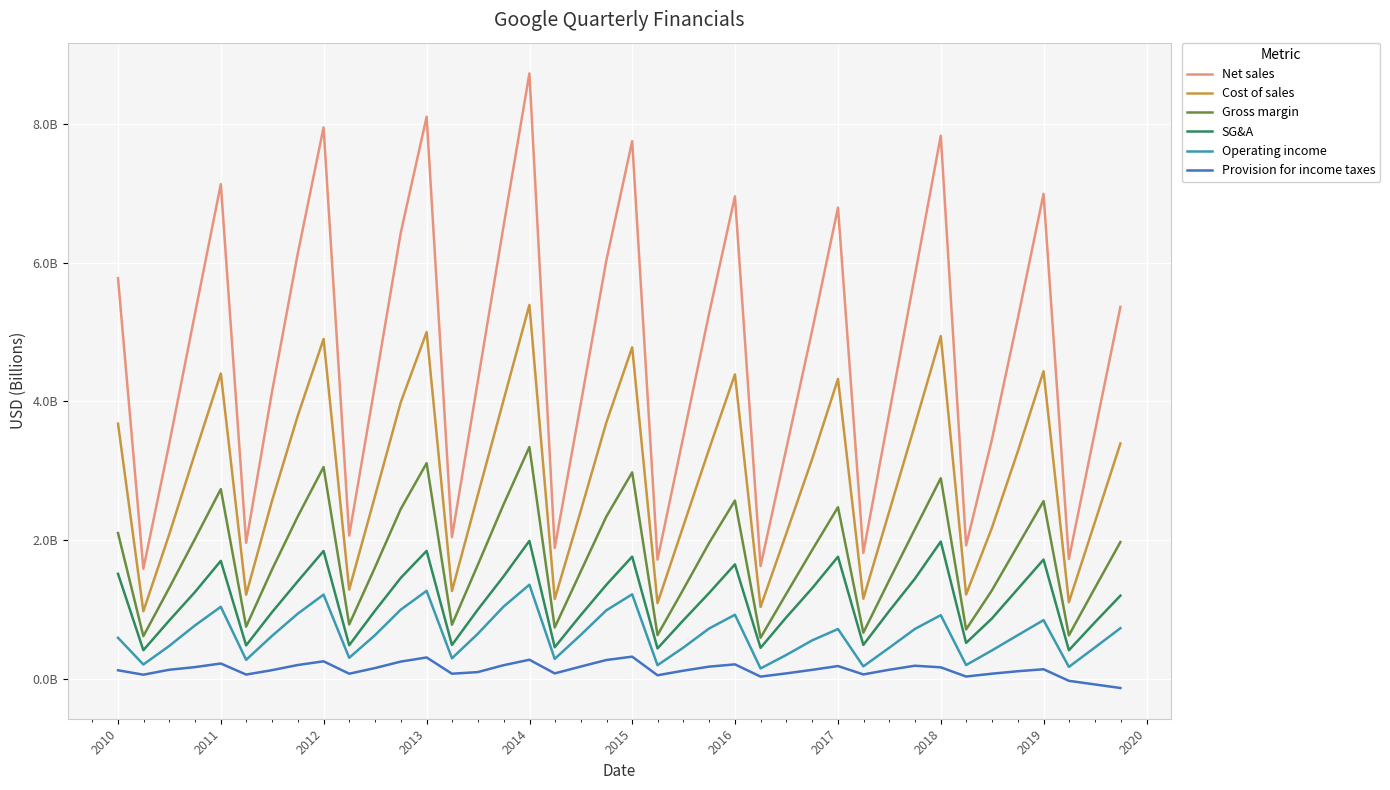

What are all the series names shown in the legend?

Net sales, Cost of sales, Gross margin, SG&A, Operating income, Provision for income taxes